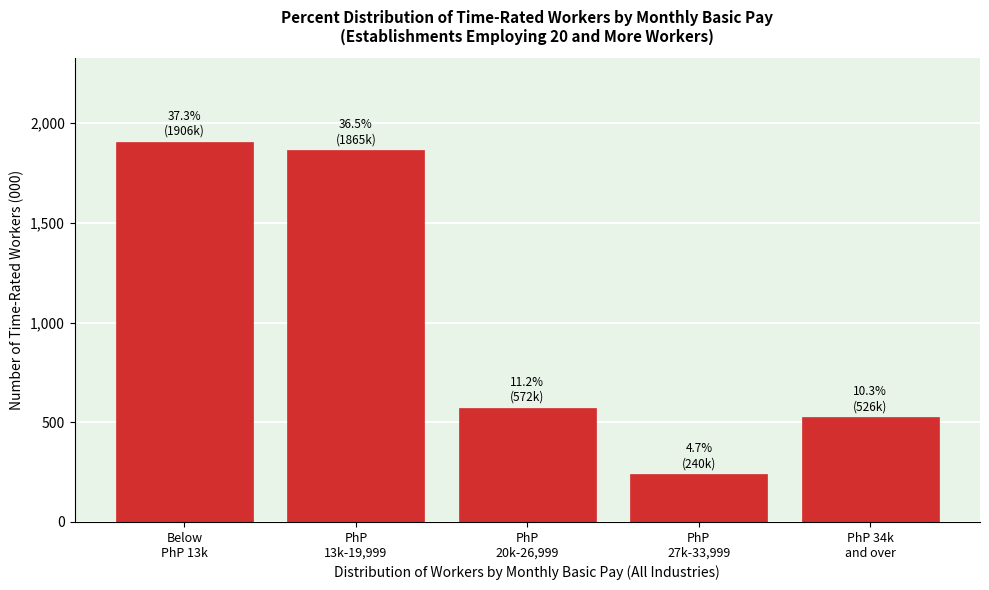

Reading left to right, extract all data points from this chart.

1905.7	1864.8	572.2	240.1	526.2